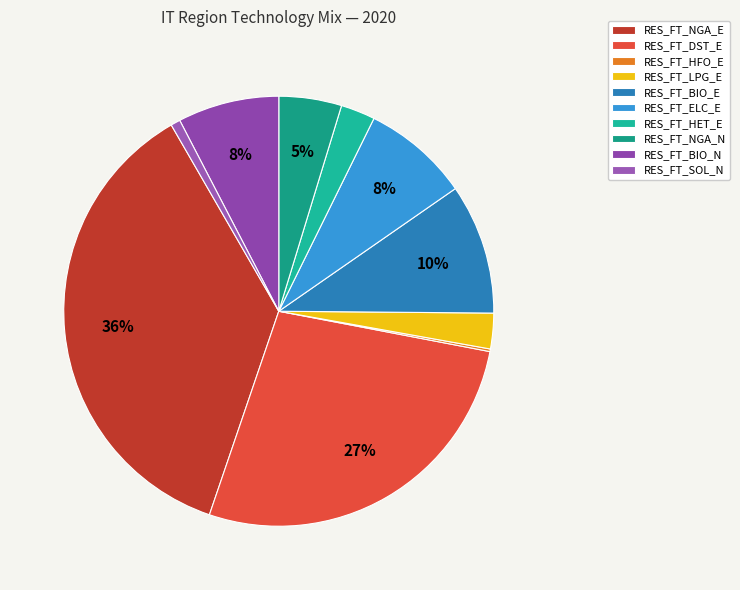

Is the sum of RES_FT_NGA_E and RES_FT_ELC_E greater than half?

No